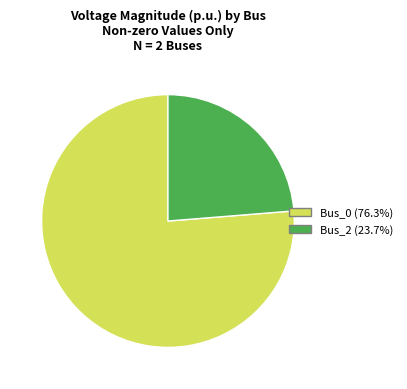

What is the smallest slice in the pie chart?

Bus_2